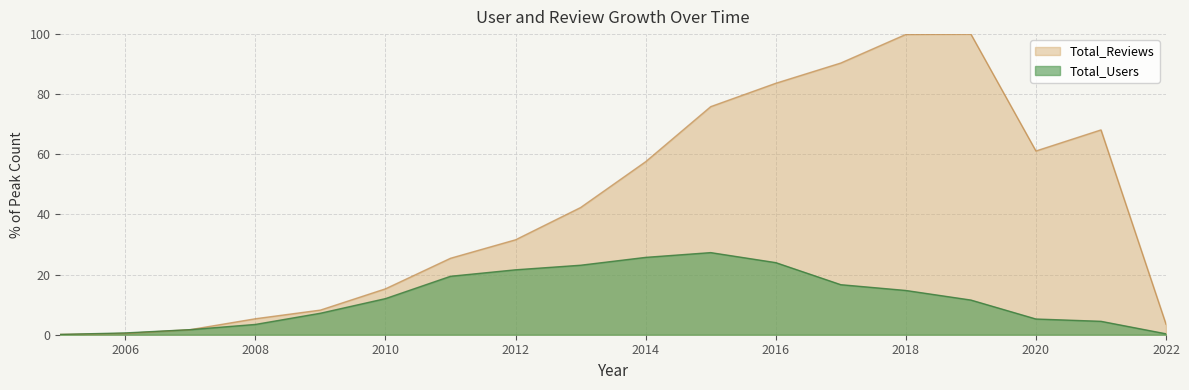

At which category does the chart reach its peak across all series?

2019